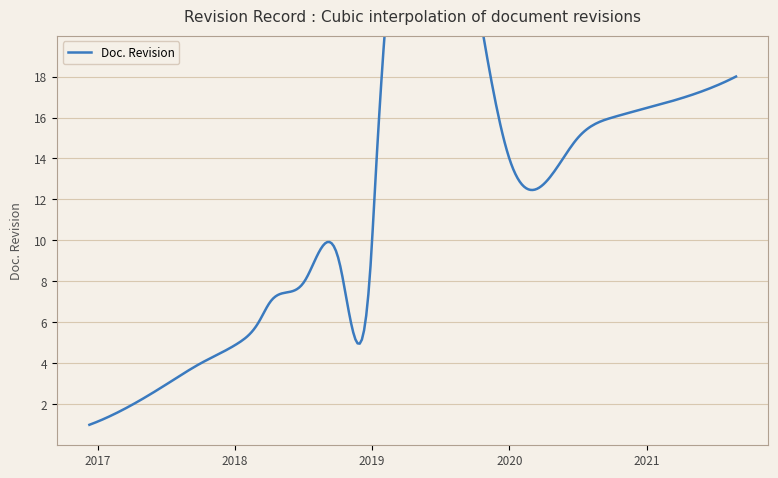

True or false: there are more than 1 points higher than both neighbors.

False